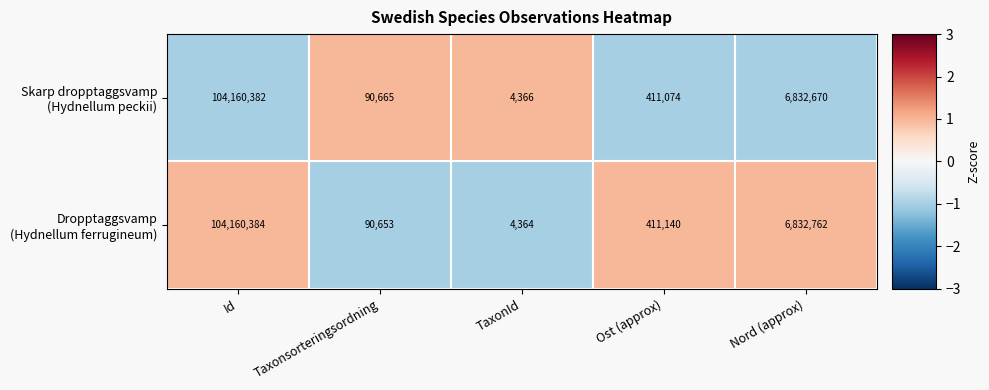

At which category is the sum across all series the highest?

Id